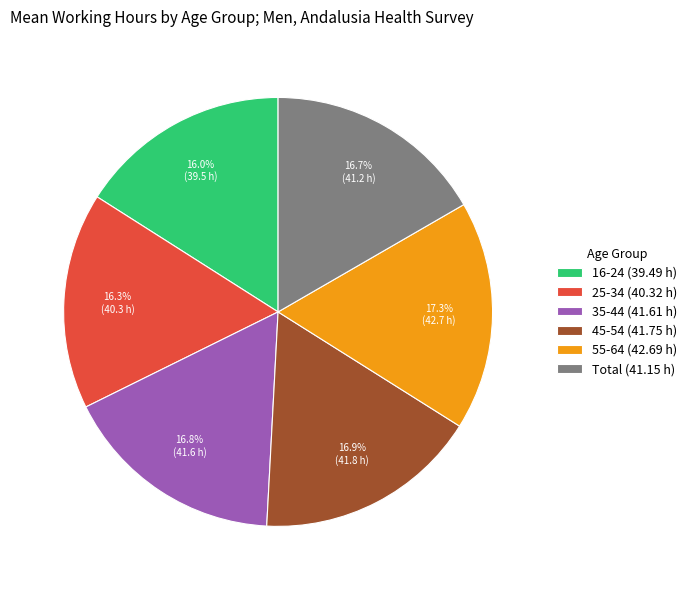

True or false: Total accounts for 7% of the total.

False